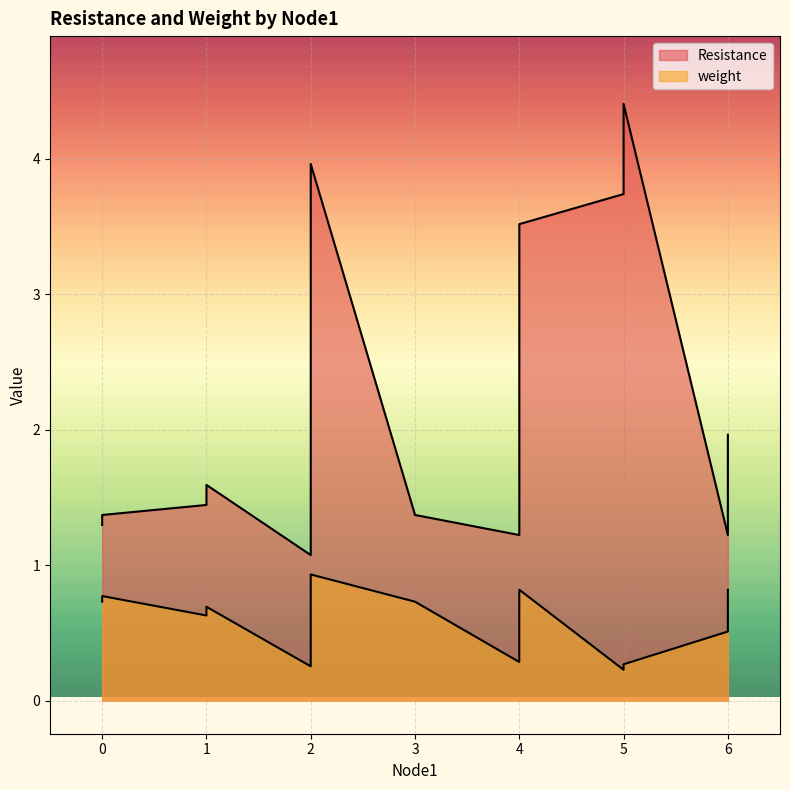

Between 5 and 6, which series saw the biggest shift?

Resistance